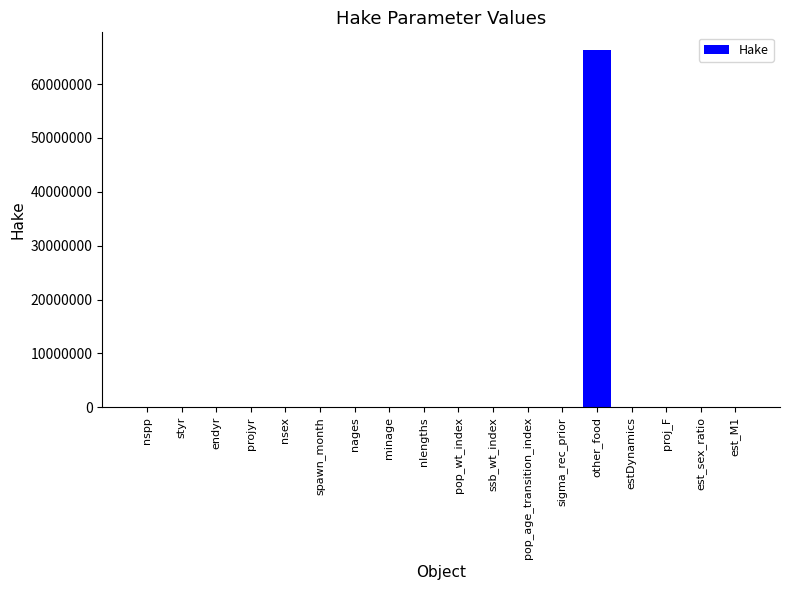

True or false: the data shows -23142215.3 at proj_F.

False